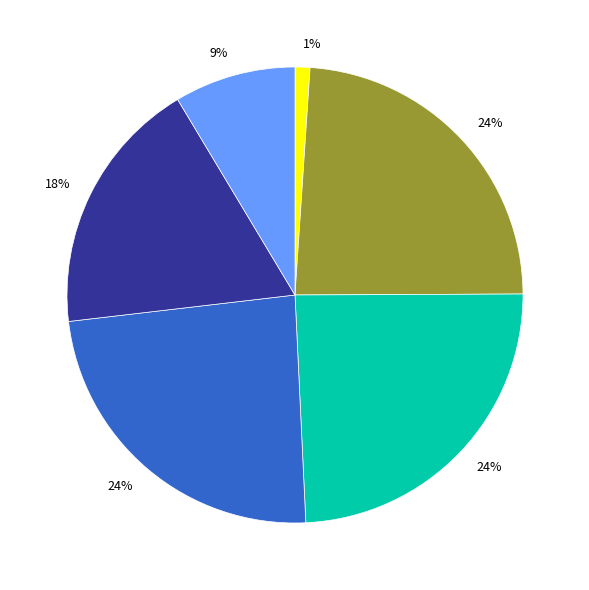

To the nearest percent, what is the difference between the largest and smallest slice percentages?

23%